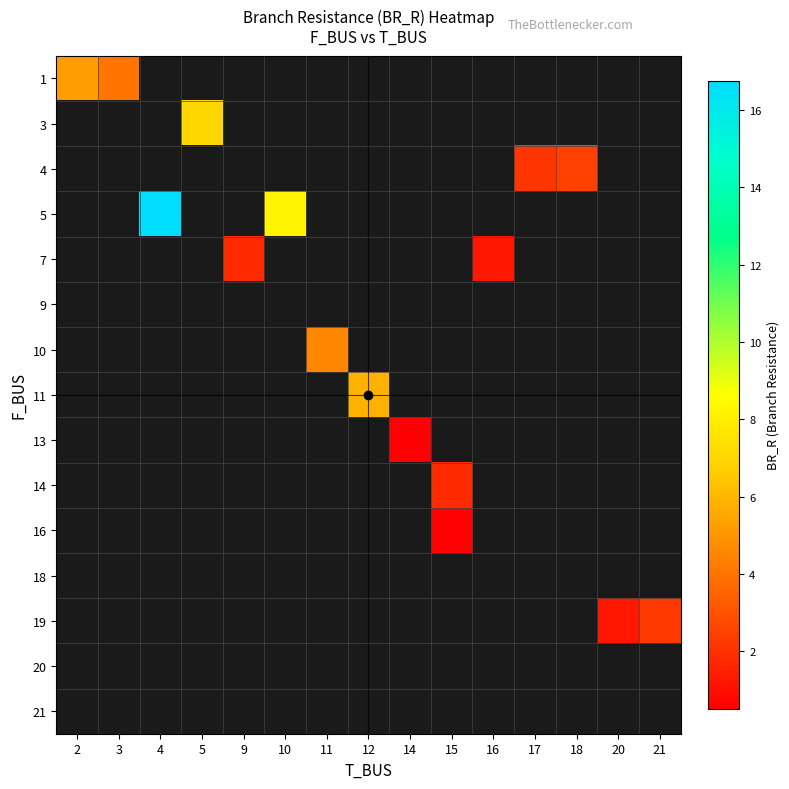

Which has a higher value, 14 or 20?

20